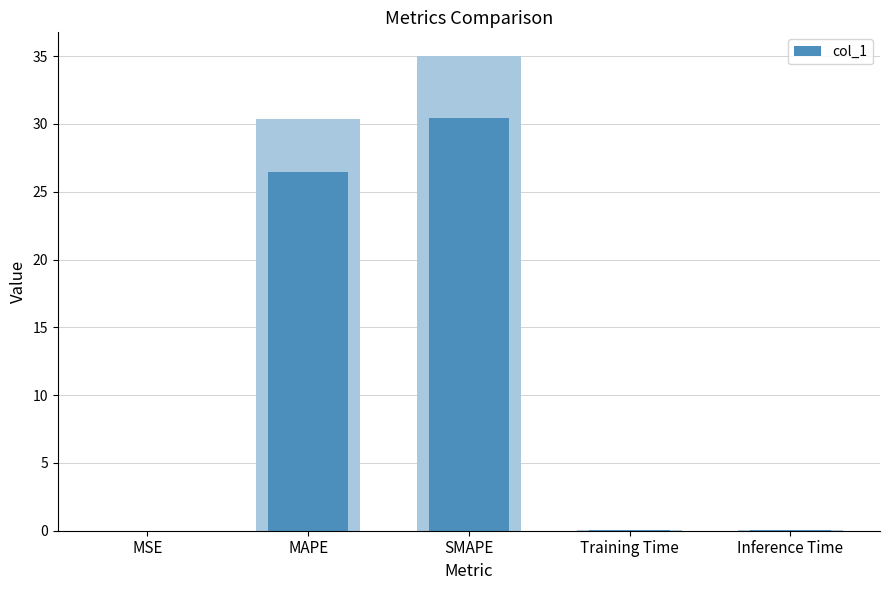

Is it true that the value at Inference Time is 0.0?

True